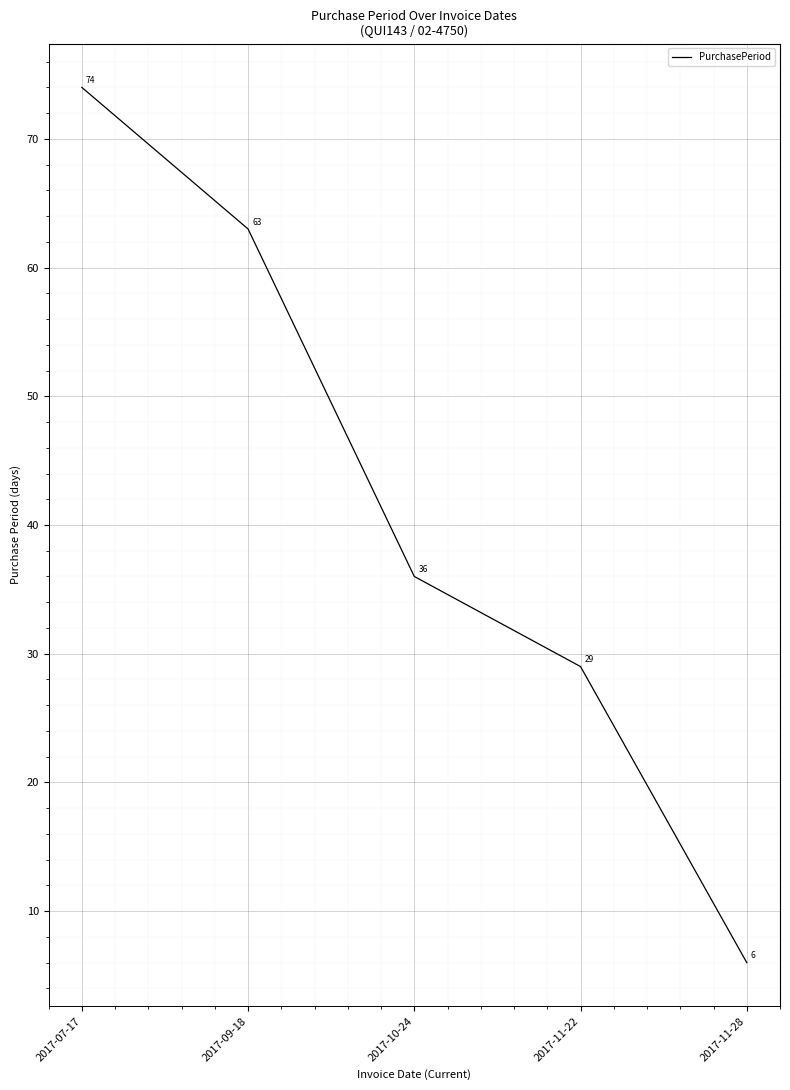

What position from the right is 2017-10-24?

3